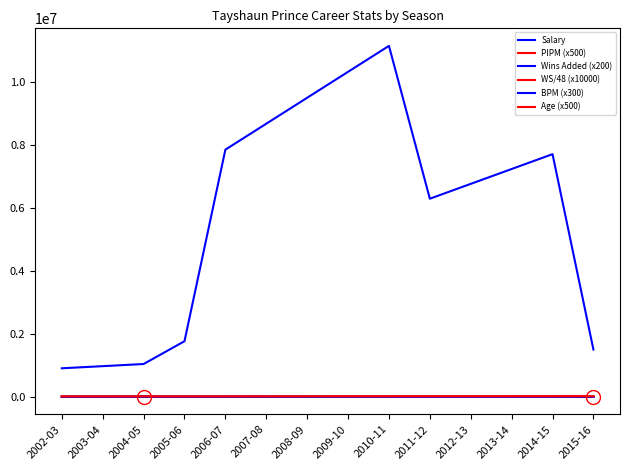

What position from the left is 2012-13?

11